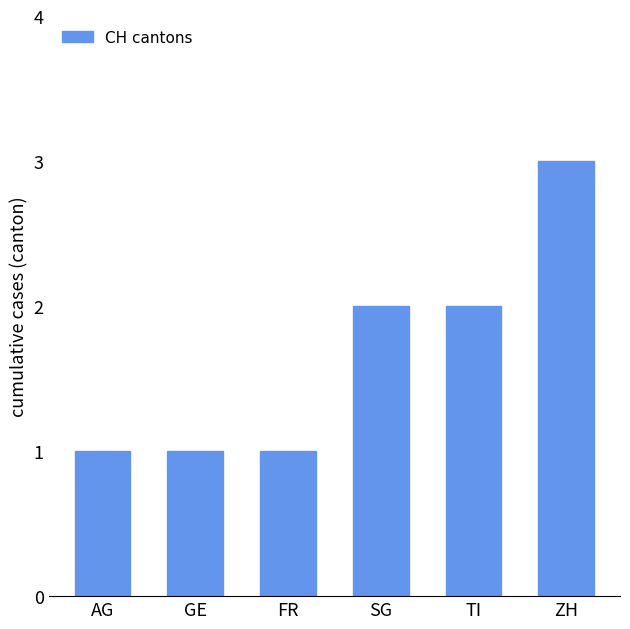

What is the maximum value shown in the chart?

3